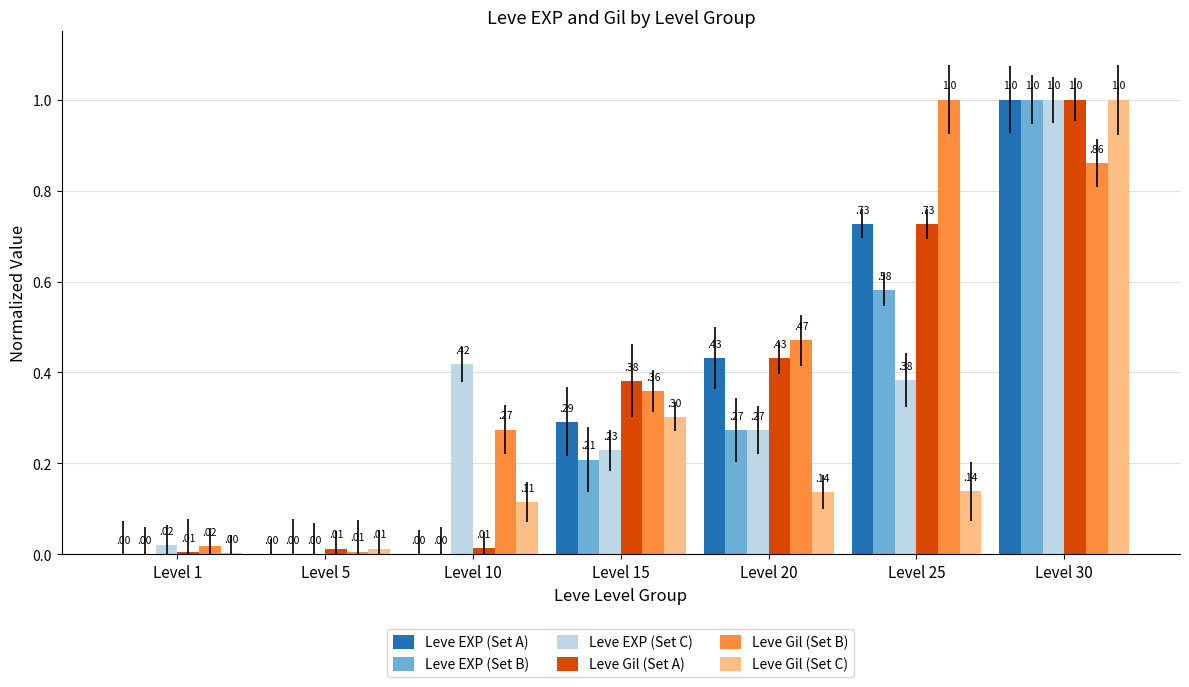

Is the value of Leve Gil (Set B) at Level 25 greater than the value of Leve EXP (Set B) at Level 5?

Yes